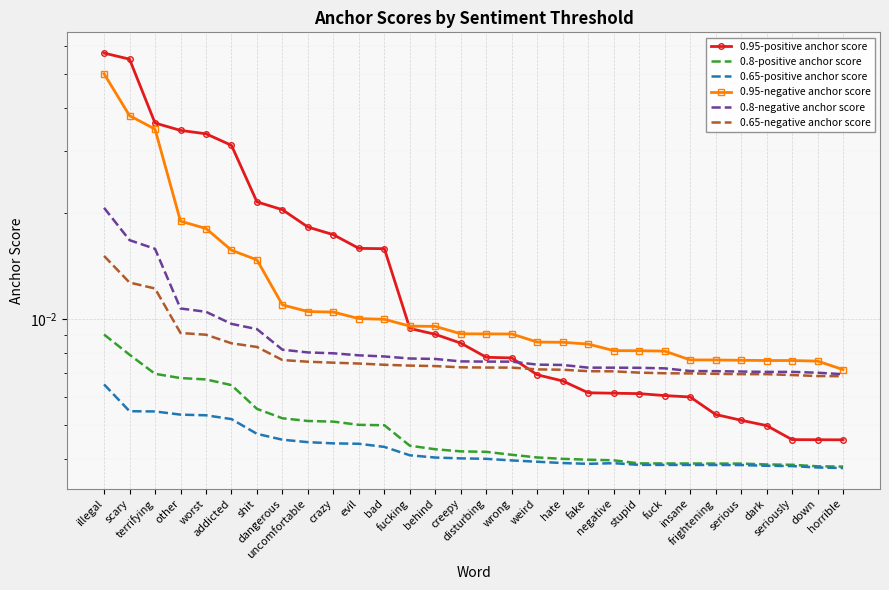

True or false: 0.65-negative anchor score and 0.8-positive anchor score cross at least once.

False